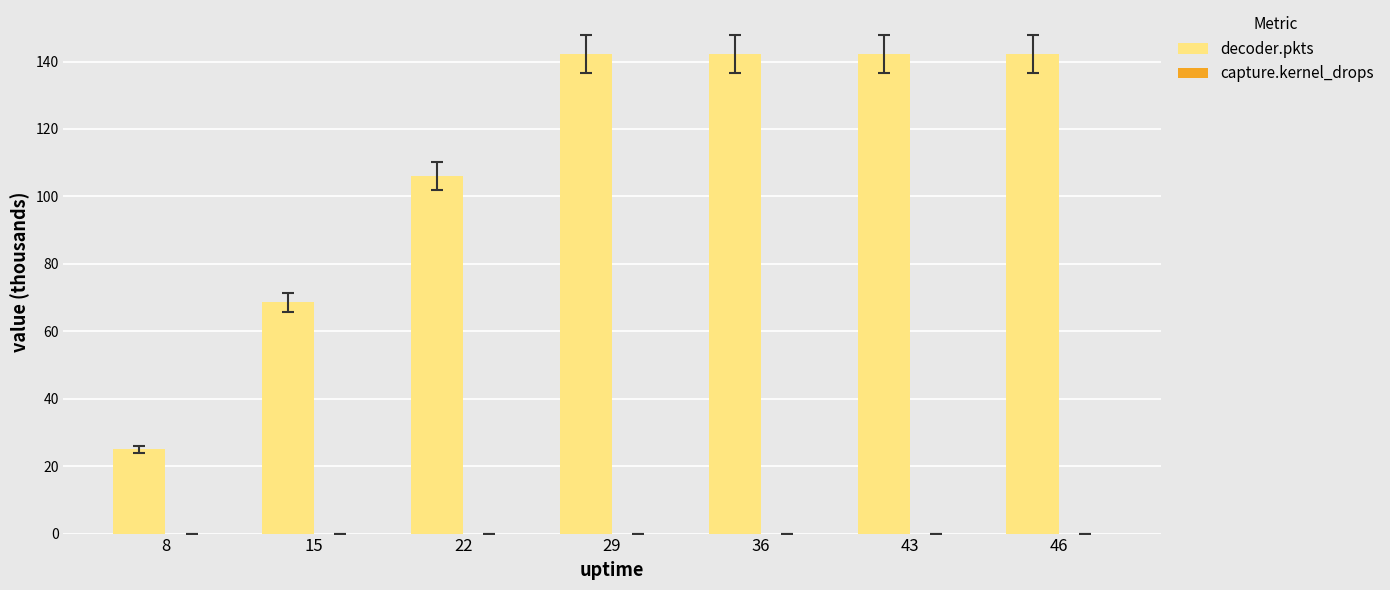

What is the change in value from 22 to 43?

+36.1